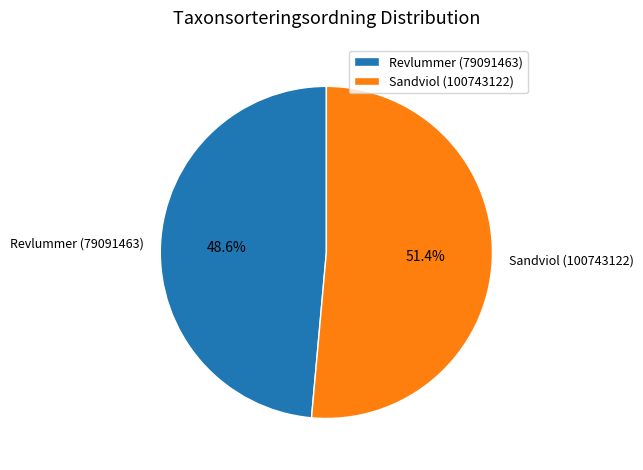

Which category has the smallest portion of the pie?

Revlummer (79091463)